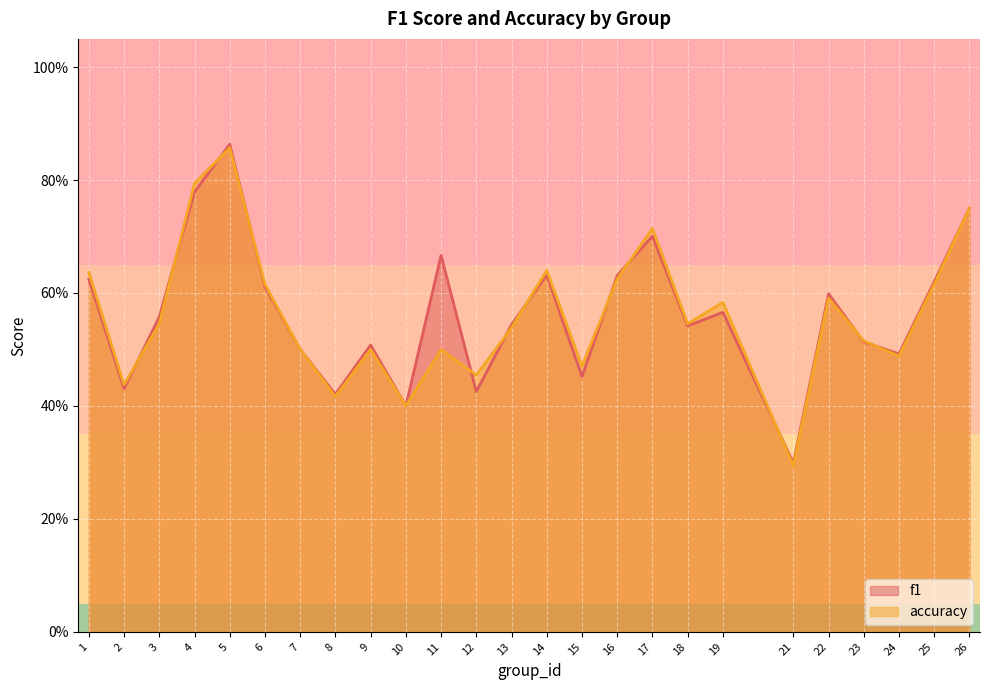

Does the chart display data point markers on the line(s)?

No